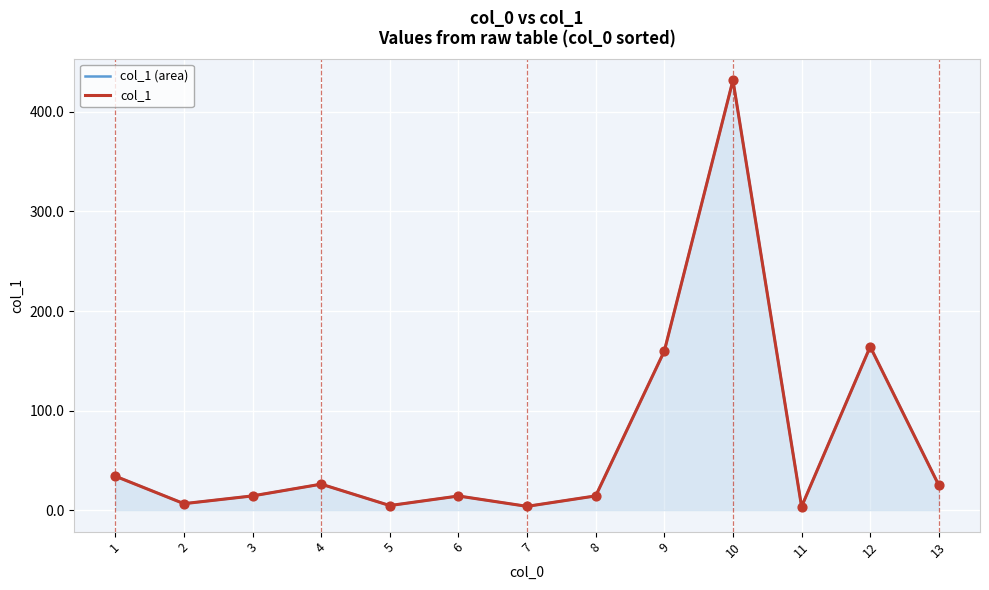

At how many categories does at least one series exceed 282?

1